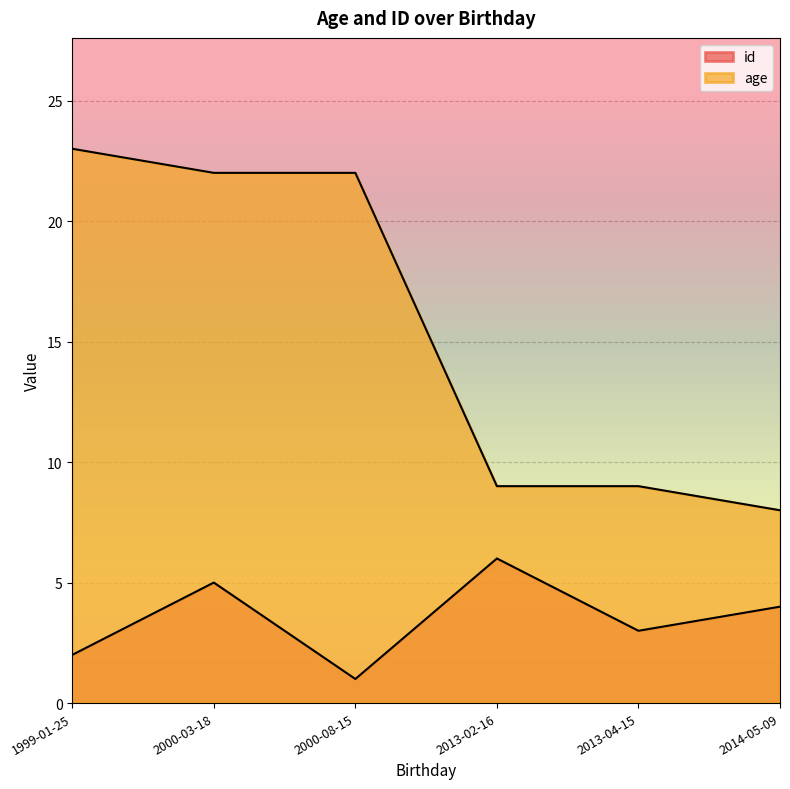

List the series in order of their overall mean, lowest first.

id, age